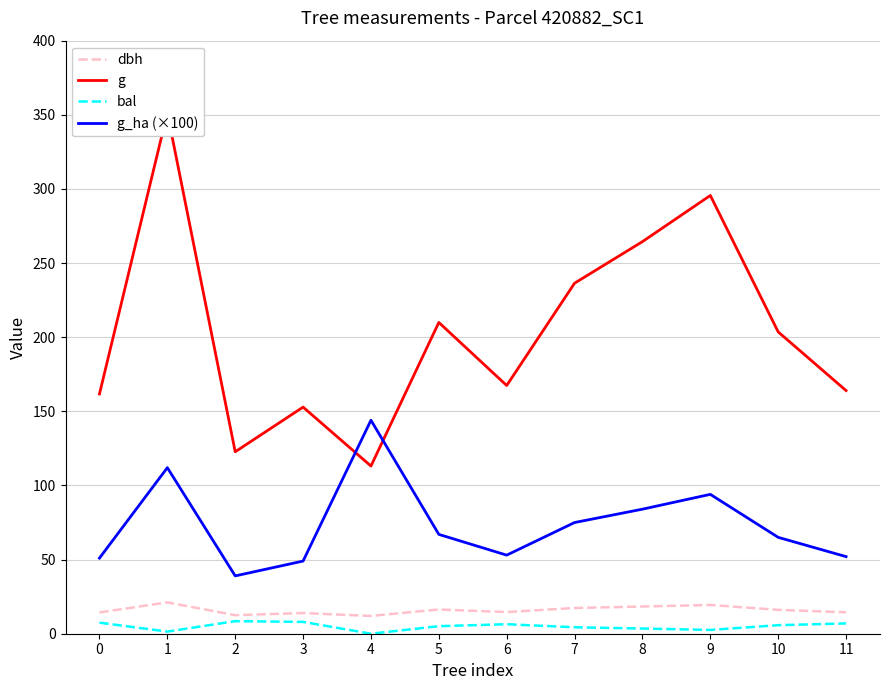

Rank the categories by dbh value from lowest to highest.

4, 2, 3, 0, 11, 6, 10, 5, 7, 8, 9, 1